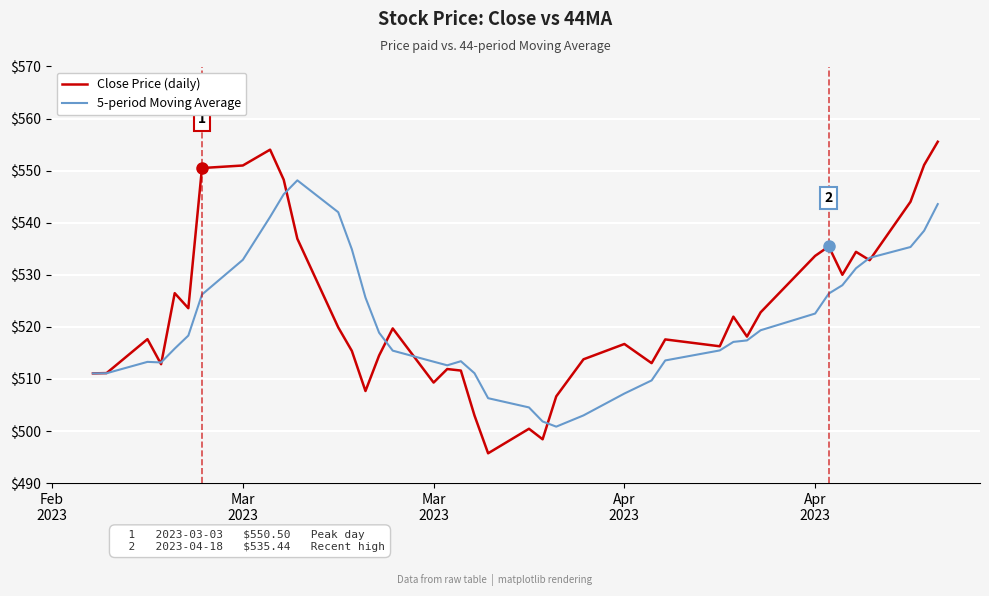

What is the smallest value displayed?

495.7